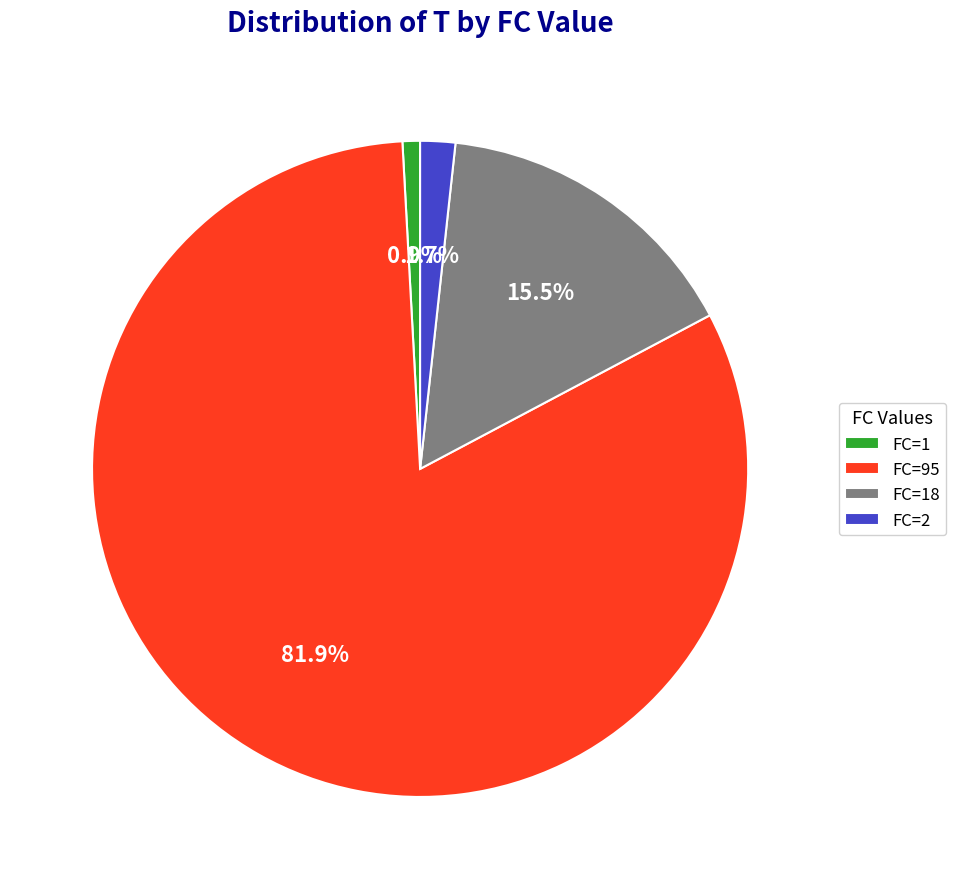

Is the sum of FC=1 and FC=95 greater than half?

Yes